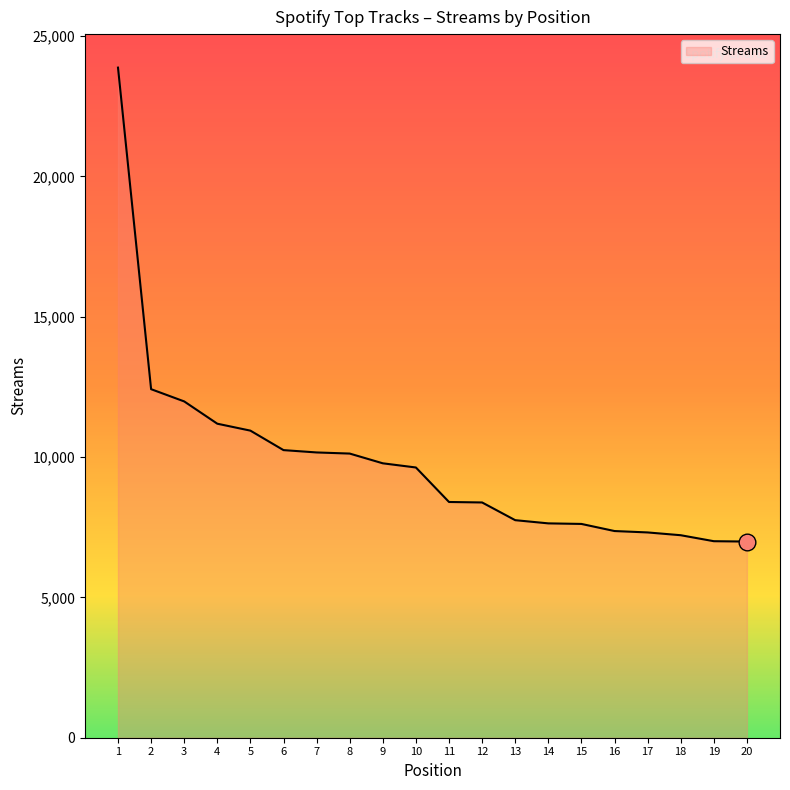

What is the difference between the maximum and minimum values?

16886